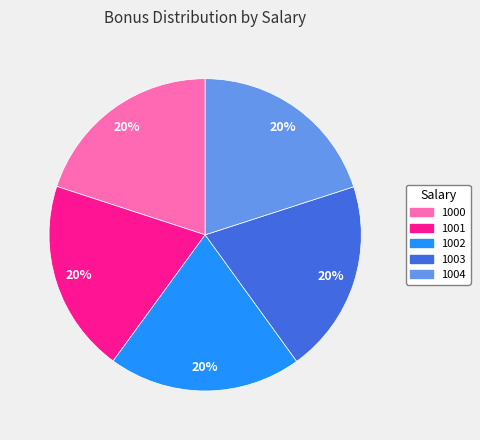

Does any single category account for the majority?

No